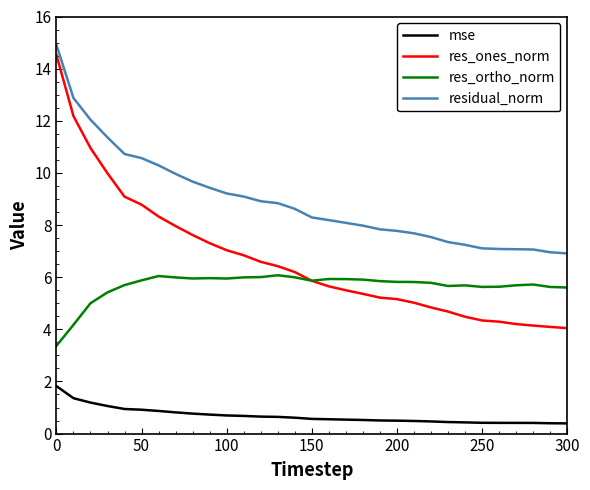

Which series has the widest spread of values?

res_ones_norm